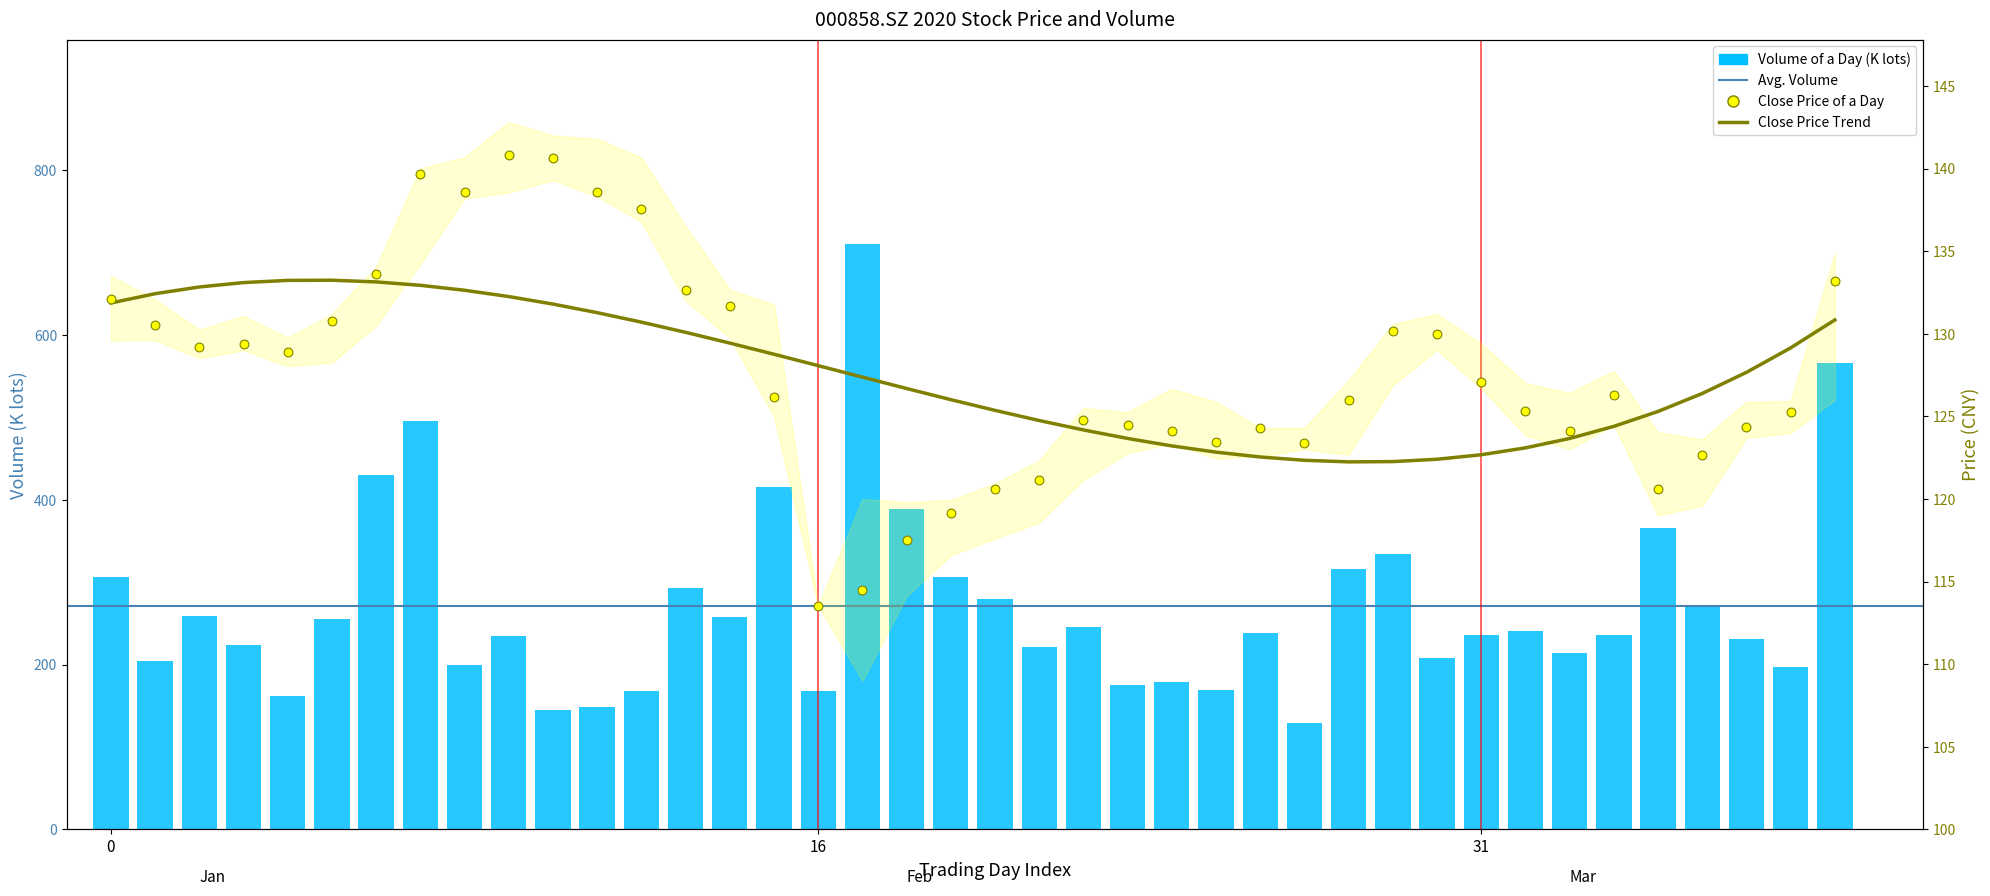

Which series has the widest spread of Y values?

vol